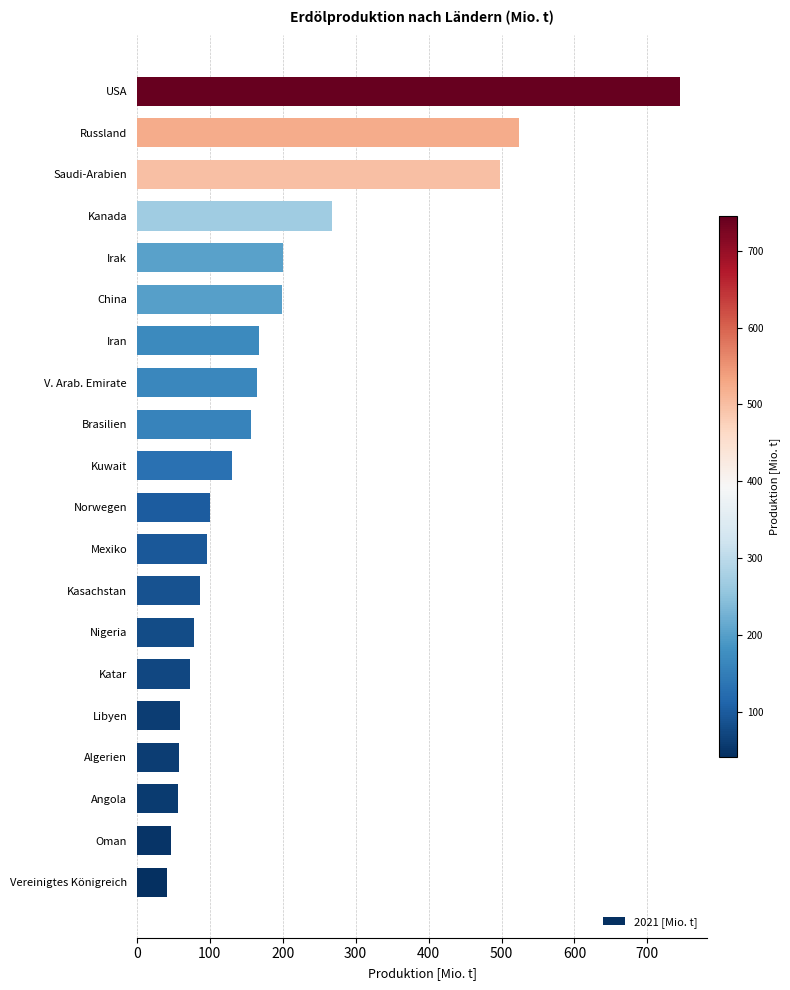

The chart shows a value of 77.9 at Nigeria. True or false?

True